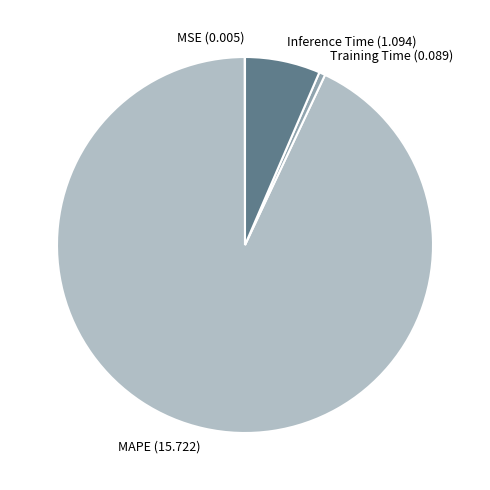

Does MAPE (15.722) represent more than half of the total?

Yes